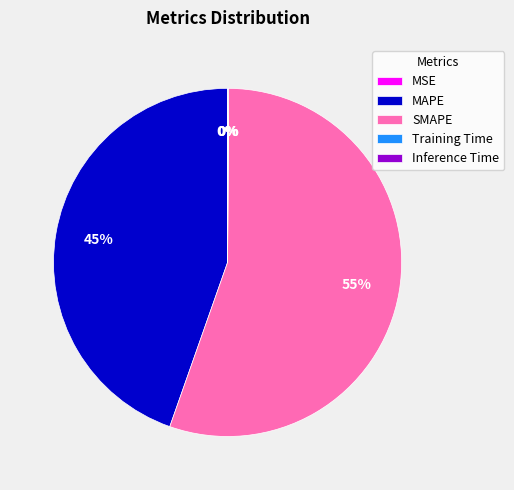

To the nearest percent, what is the difference between the largest and smallest slice percentages?

55%